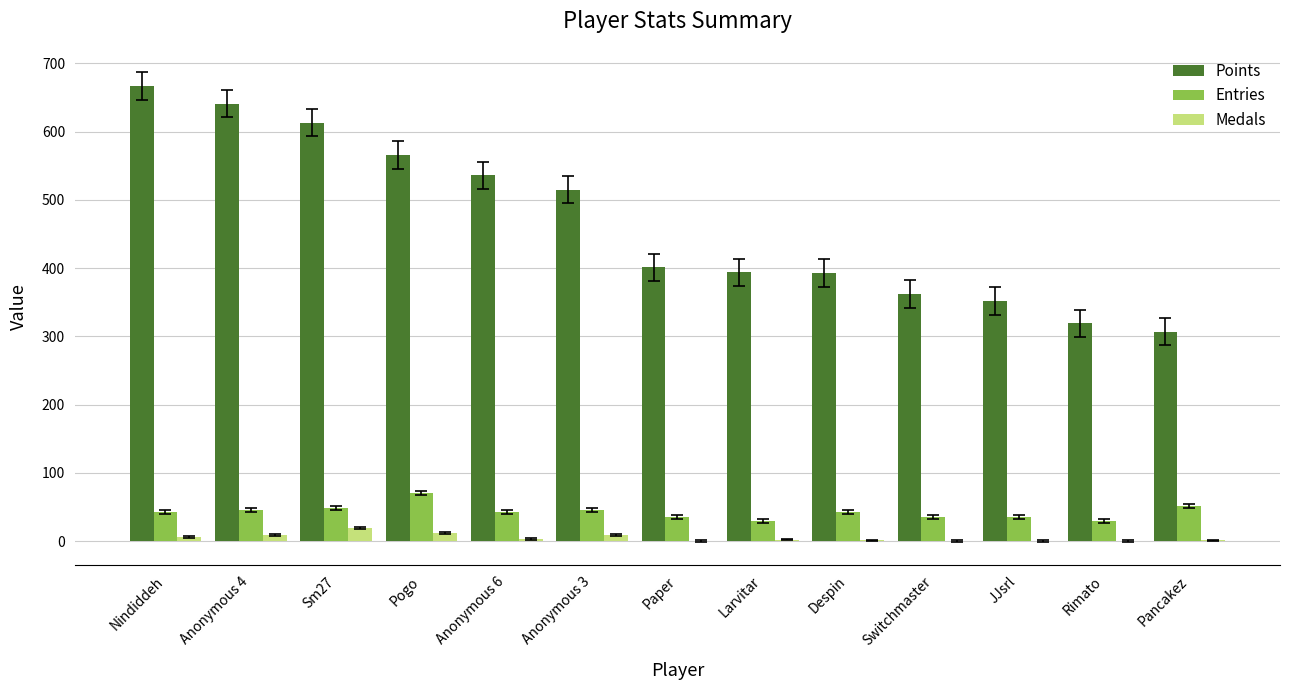

At which category does the chart reach its peak across all series?

Nindiddeh